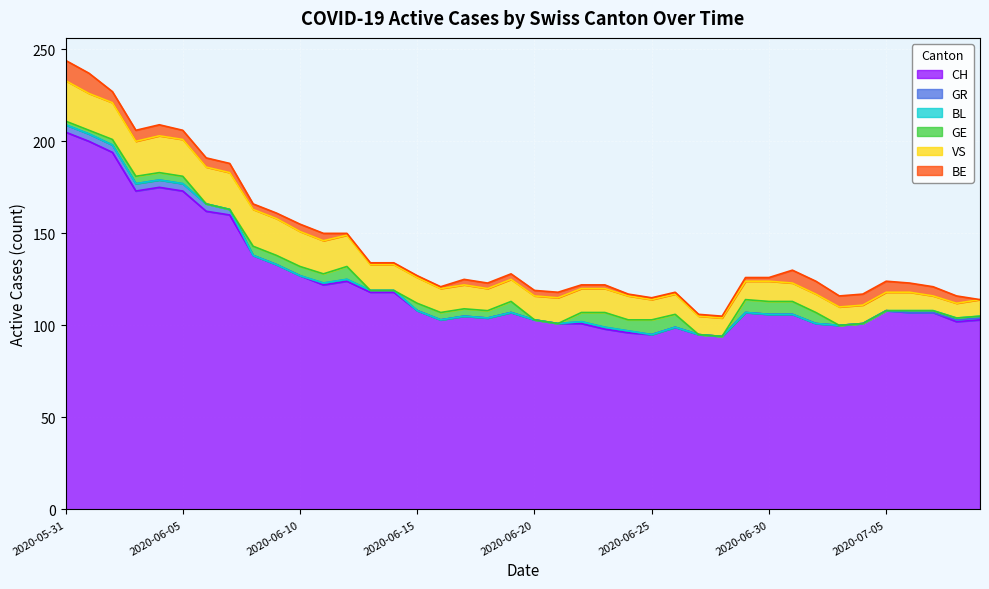

Where is VS nearest to the value 15?

2020-06-13